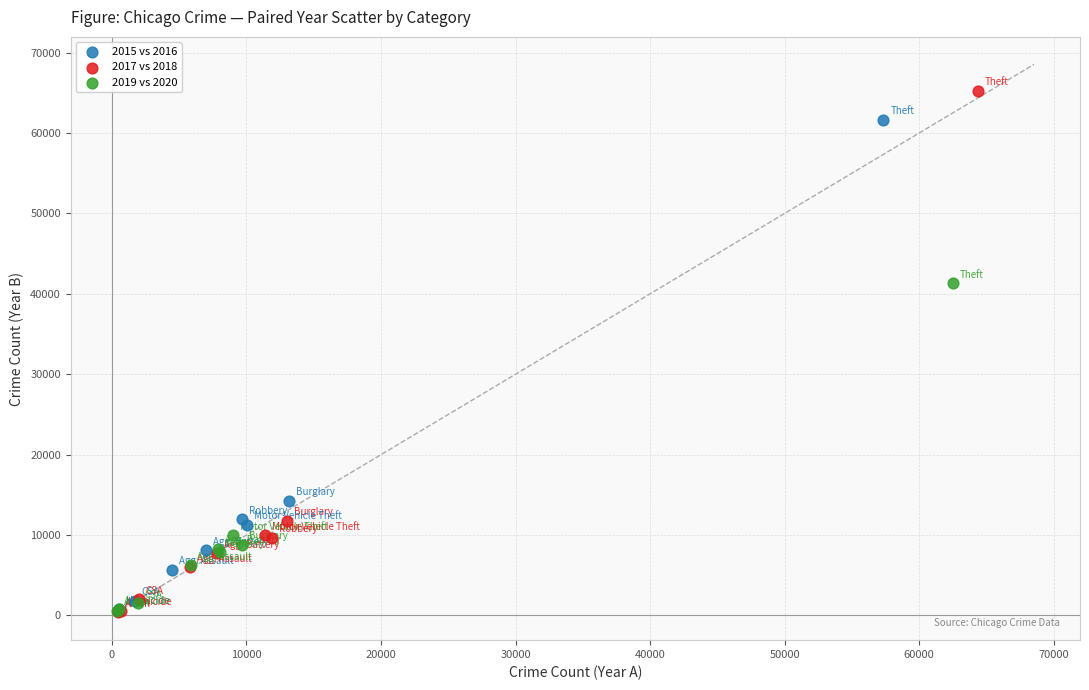

Which series reaches the maximum Y coordinate?

2017 vs 2018